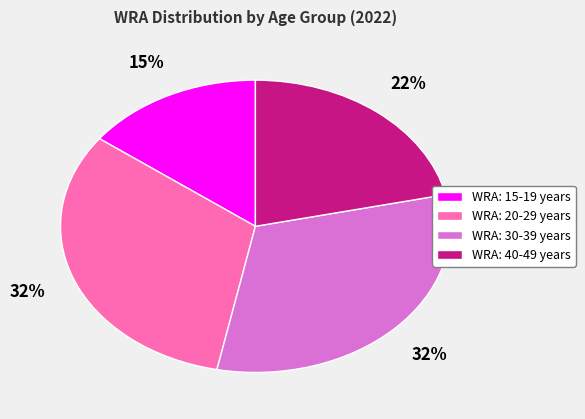

What is the smallest slice in the pie chart?

WRA: 15-19 years